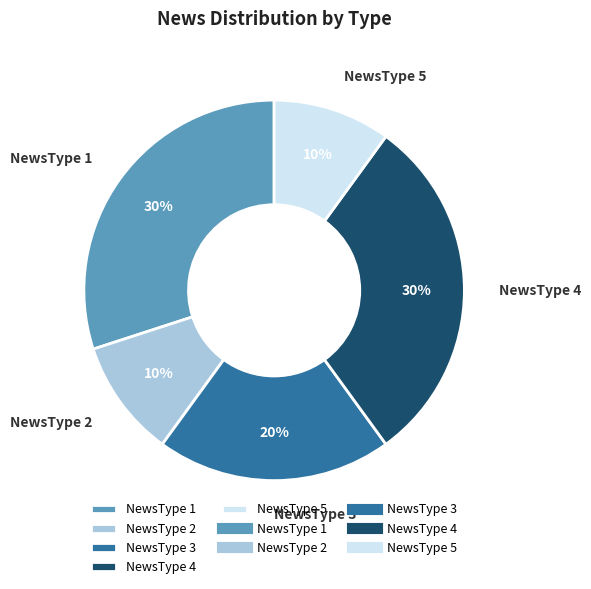

Does any single category account for the majority?

No